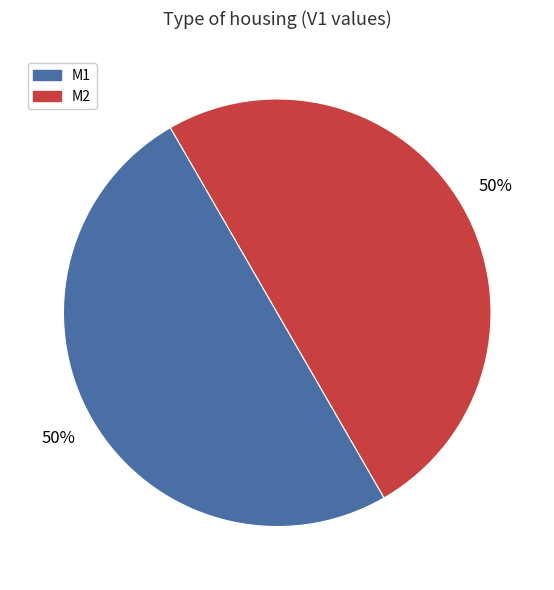

To the nearest percent, what is the average slice percentage?

50%